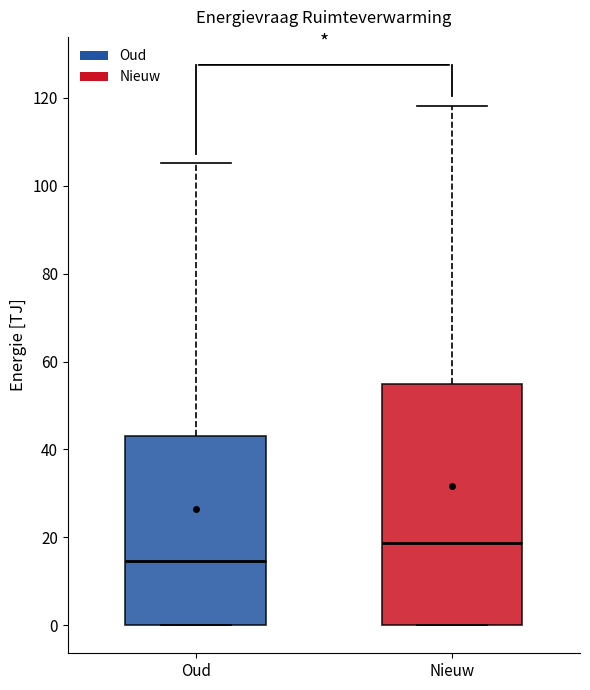

Reading left to right, read every box against the y-axis: the position of its median line, the range the box covers, and the ends of its whiskers. The values are not printed on the chart, so give them approximately, as read against the axis.

Oud: median 14, box 0 to 42, whiskers 0 to 106
Nieuw: median 18, box 0 to 54, whiskers 0 to 118